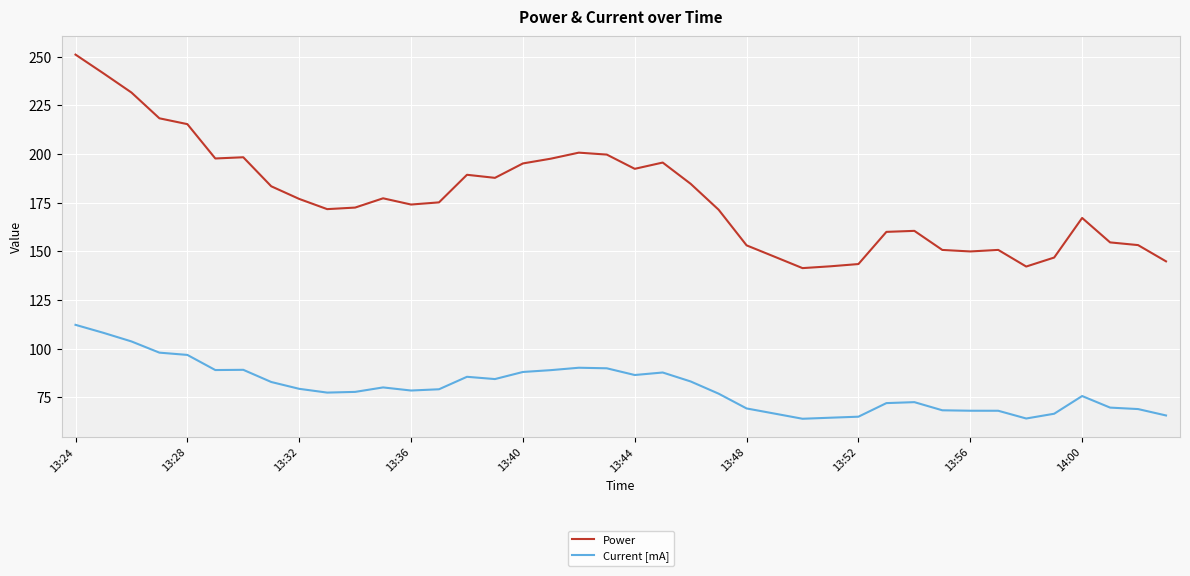

Which series has the largest total across all categories?

Power